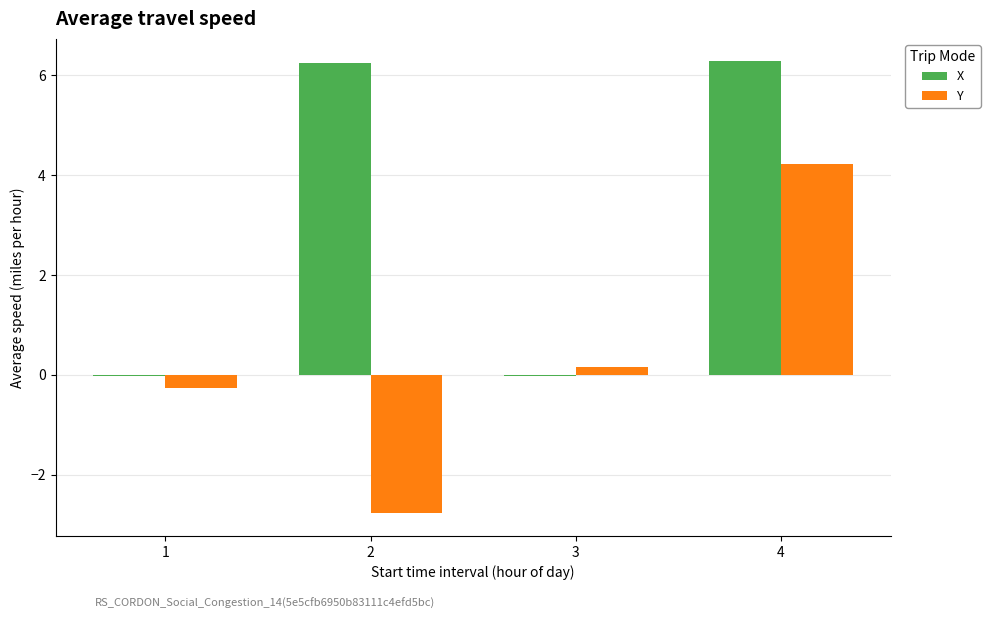

What is the sum of all Y values?

1.4